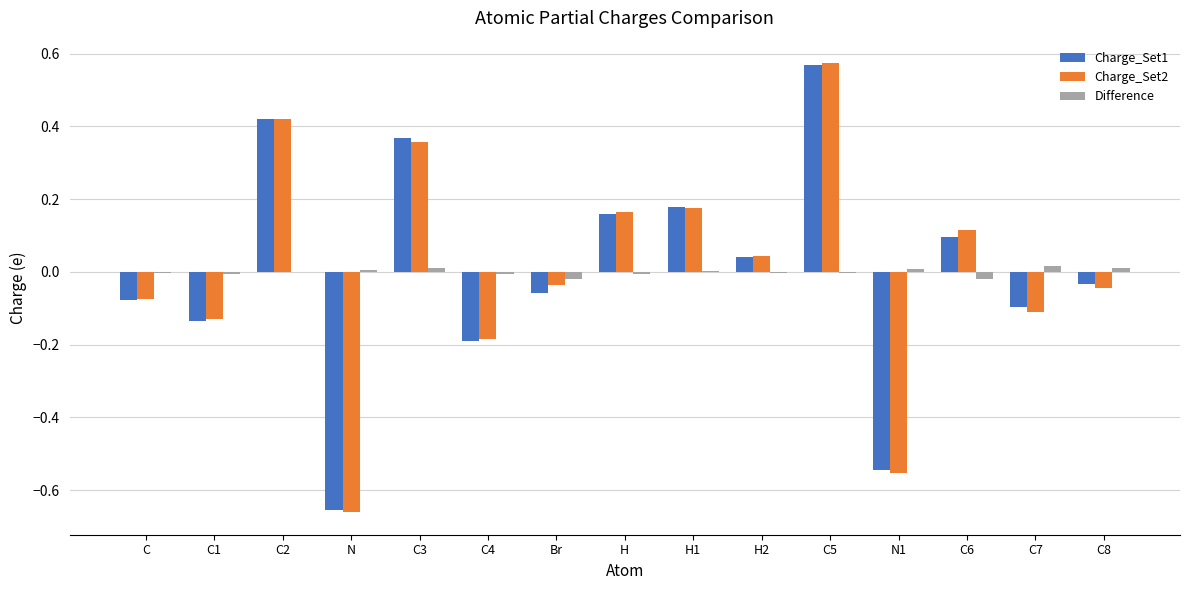

What is the sum of the Charge_Set2 values at C3 and H1?

0.5